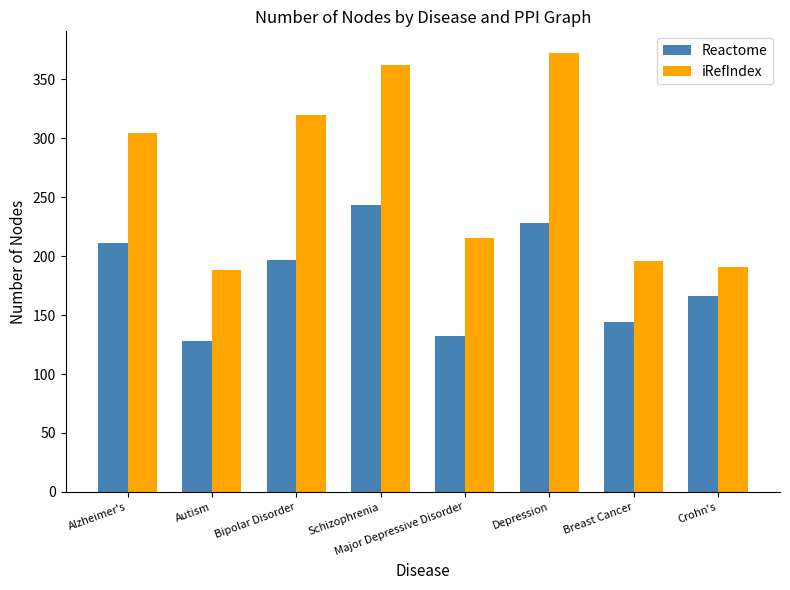

The value of Reactome at Schizophrenia is 83. True or false?

False